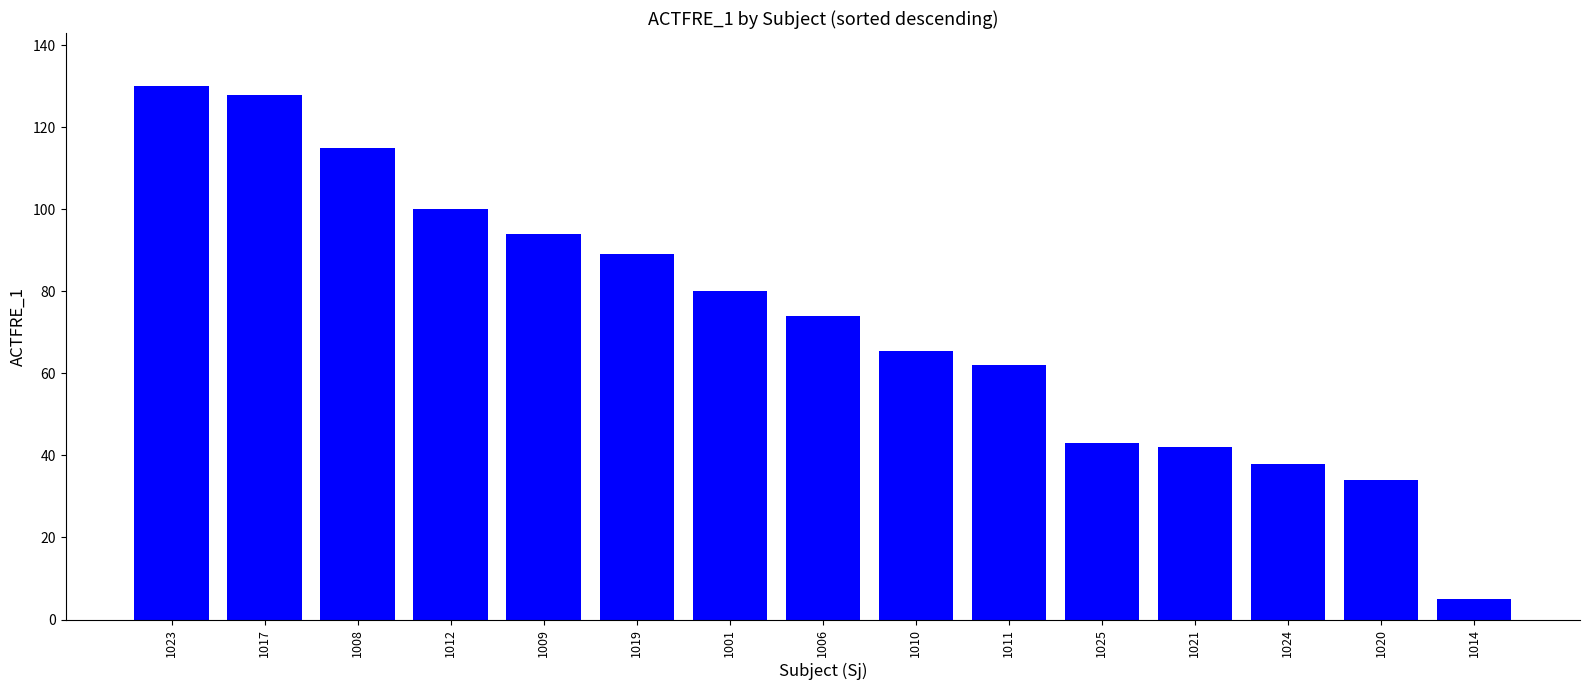

What is the average value?

73.3